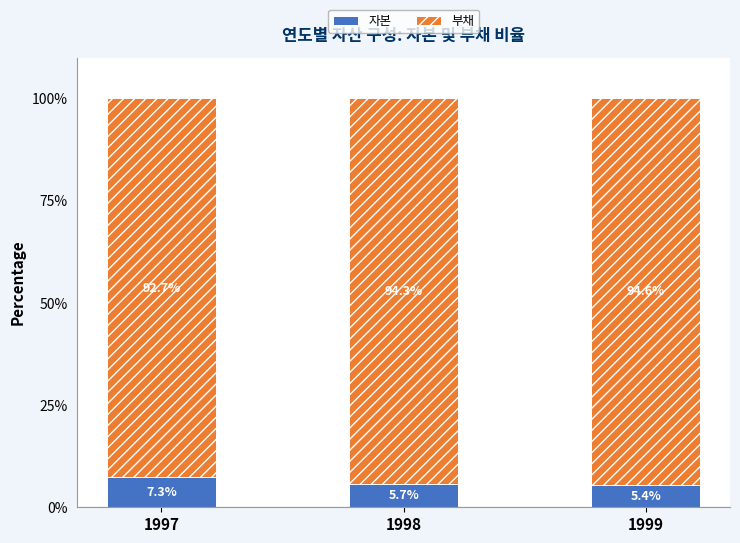

The value of 자본 at 1997 is 7.3. True or false?

True